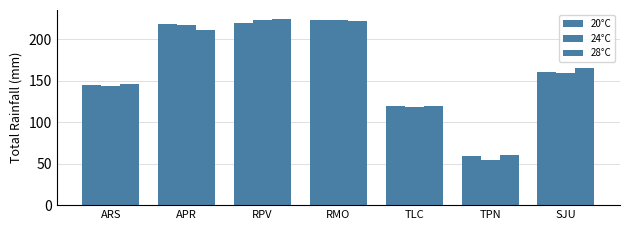

Reading left to right, extract all data points from this chart.

20°C: 145	218	219	223	120	59	160
24°C: 143	217	223	223	118	55	159
28°C: 146	211	224	222	120	60	165